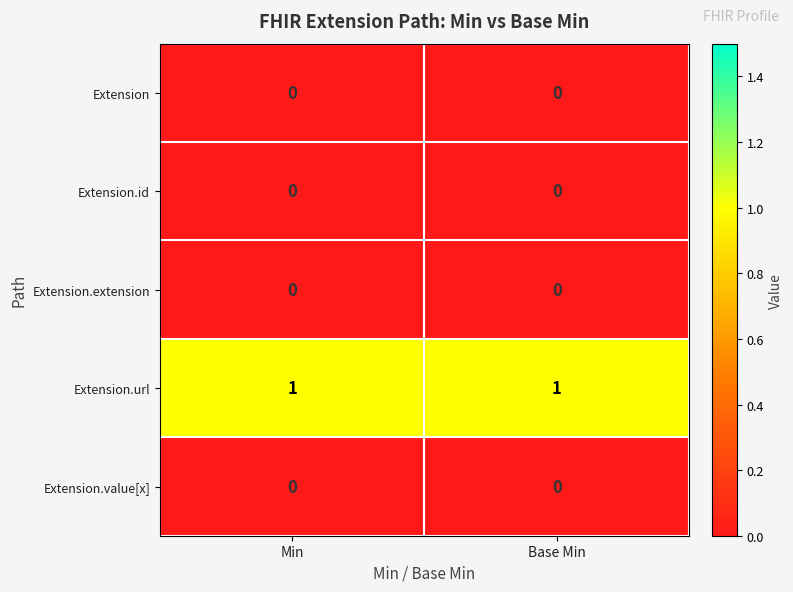

Reading left to right, extract all data points from this chart.

Extension: Min=0	Base Min=0
Extension.id: Min=0	Base Min=0
Extension.extension: Min=0	Base Min=0
Extension.url: Min=1	Base Min=1
Extension.value[x]: Min=0	Base Min=0